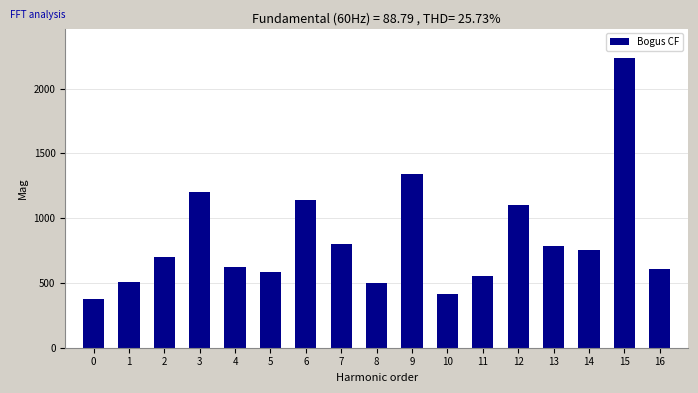

What is the smallest value displayed?

374